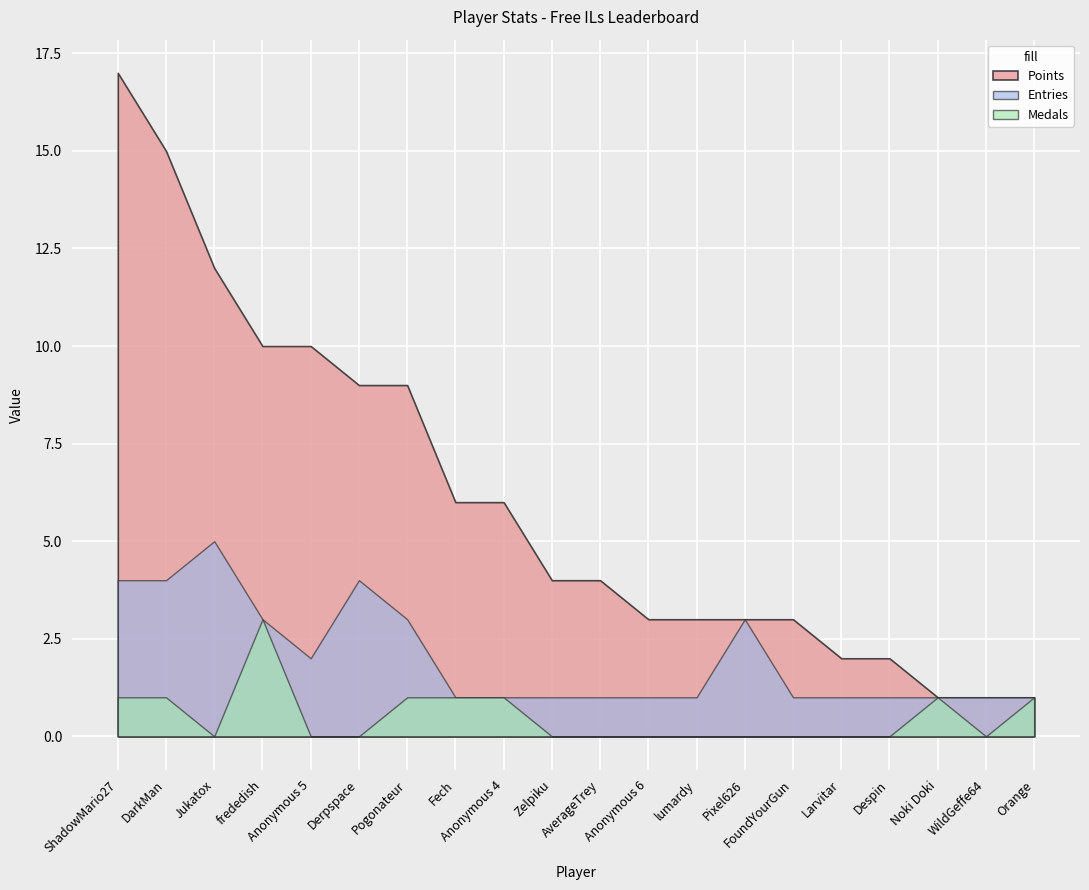

What is the label of the 6th point from the right?

FoundYourGun